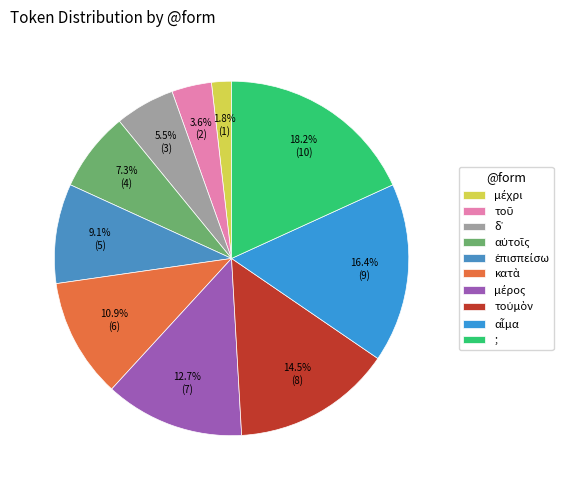

Count the number of slices in the pie.

10